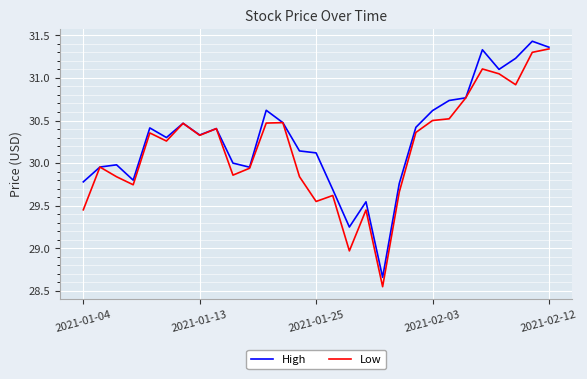

Which series has the widest spread of values?

Low